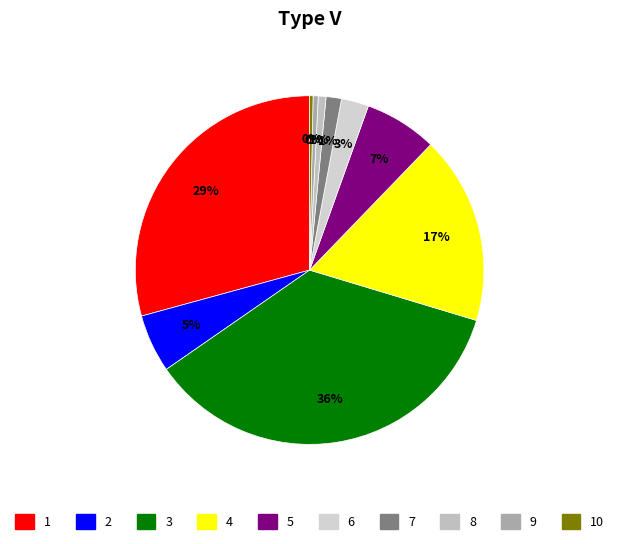

How many segments does this pie chart have?

10